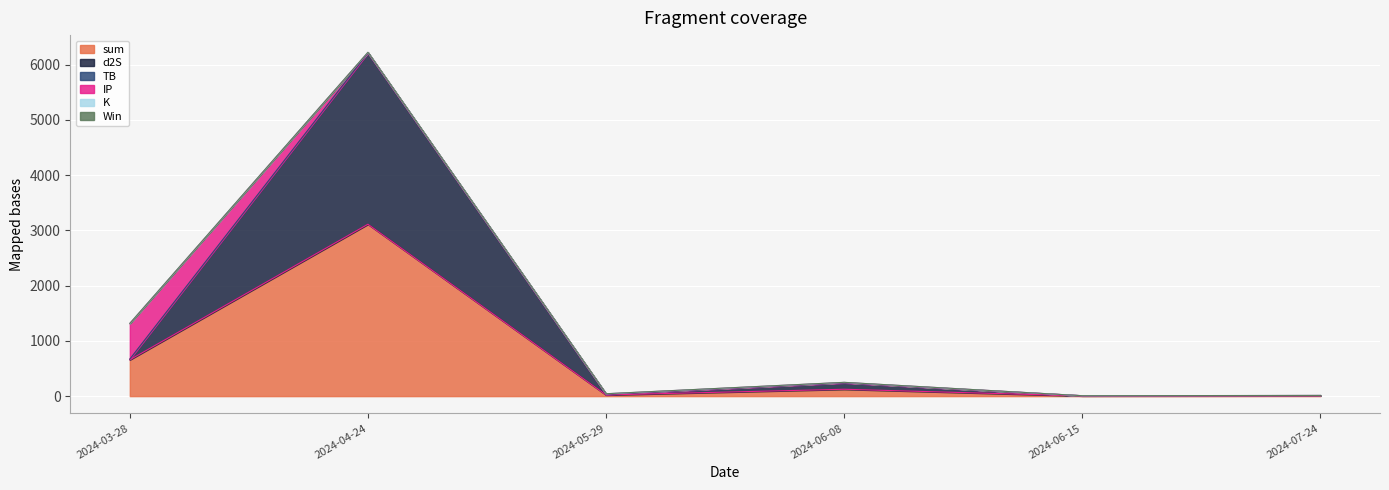

What is the average value of the IP series?

112.1